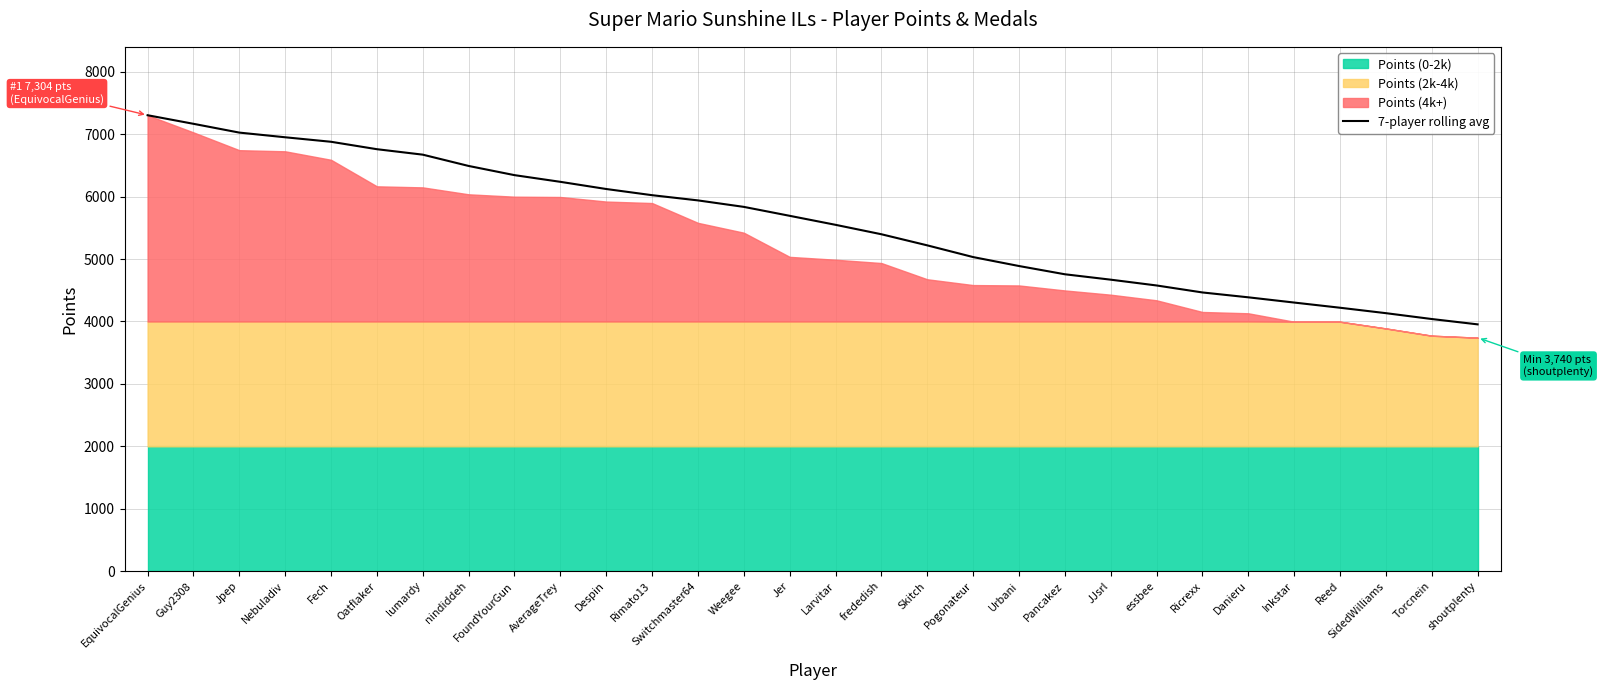

True or false: there are more than 1 points higher than both neighbors.

False